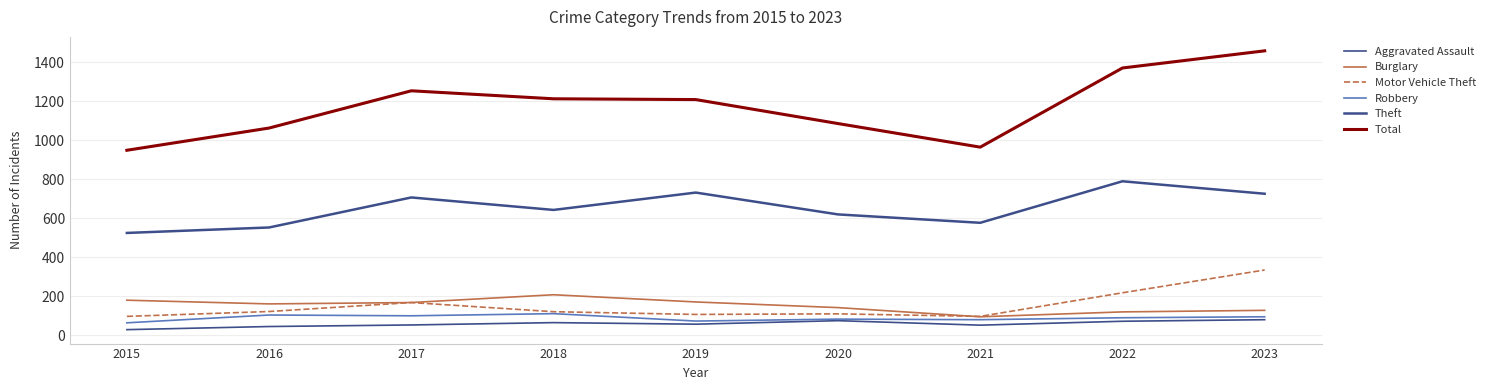

What is the difference between the Aggravated Assault values at 2017 and 2015?

24